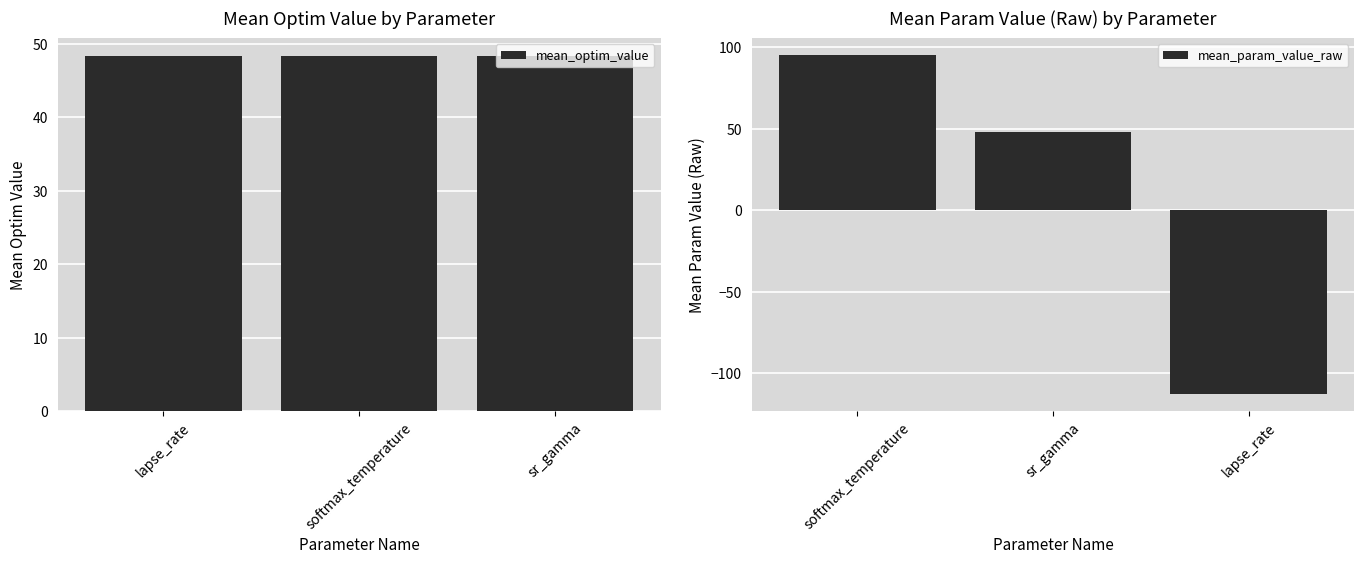

Rank the series by their maximum value, from lowest to highest.

mean_optim_value, mean_param_value_raw